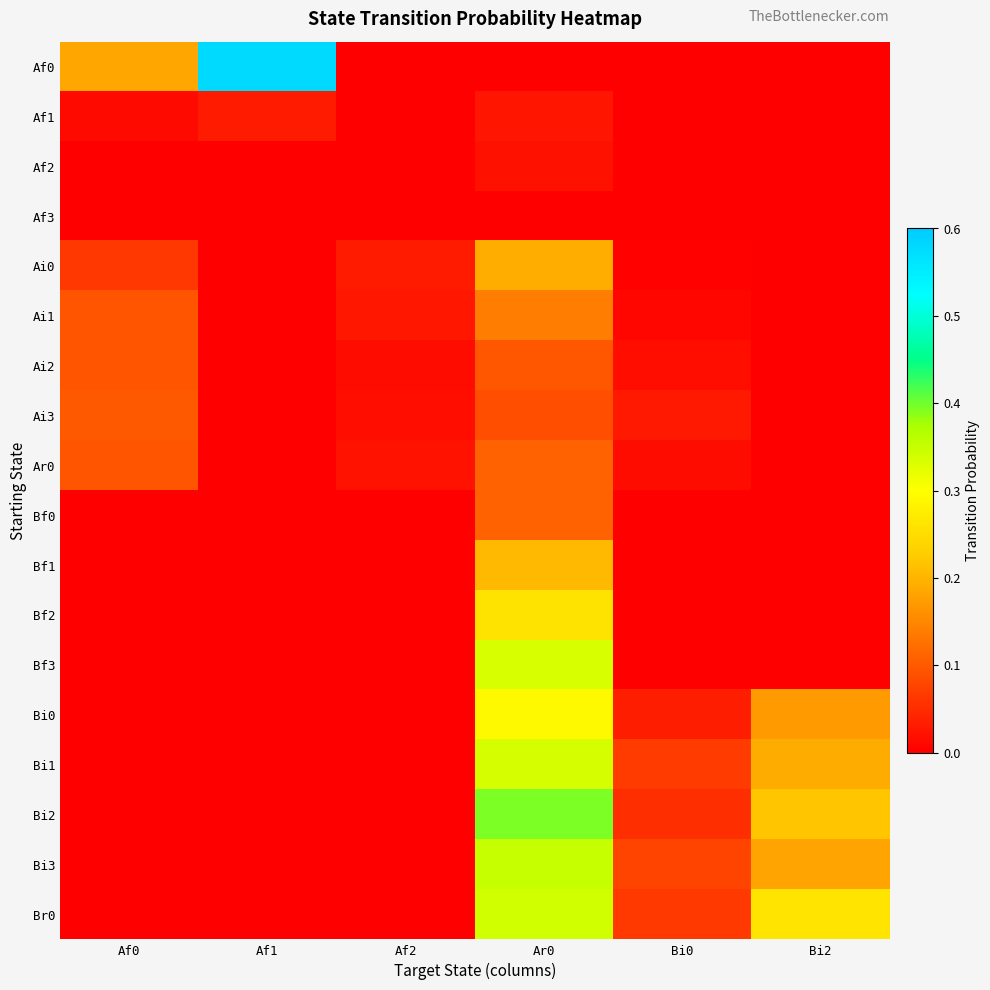

Count the number of data series in this chart.

18